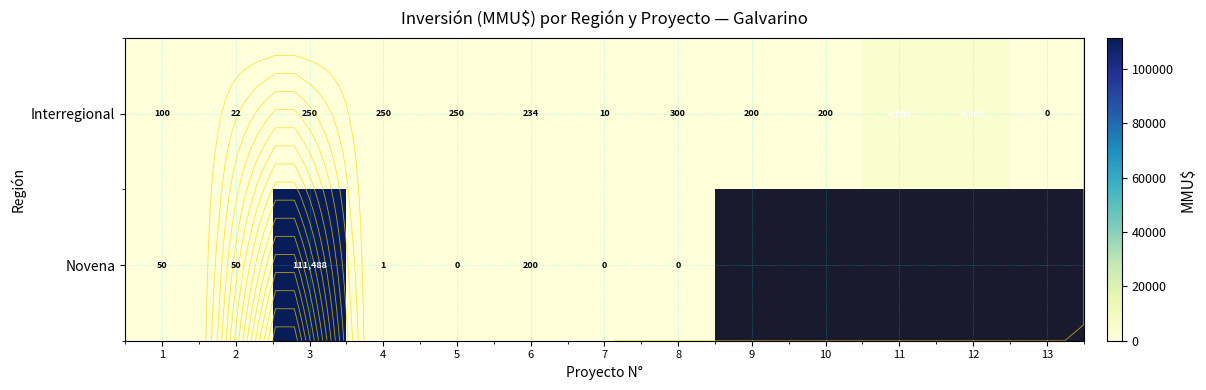

How many categories are shown in the chart?

13